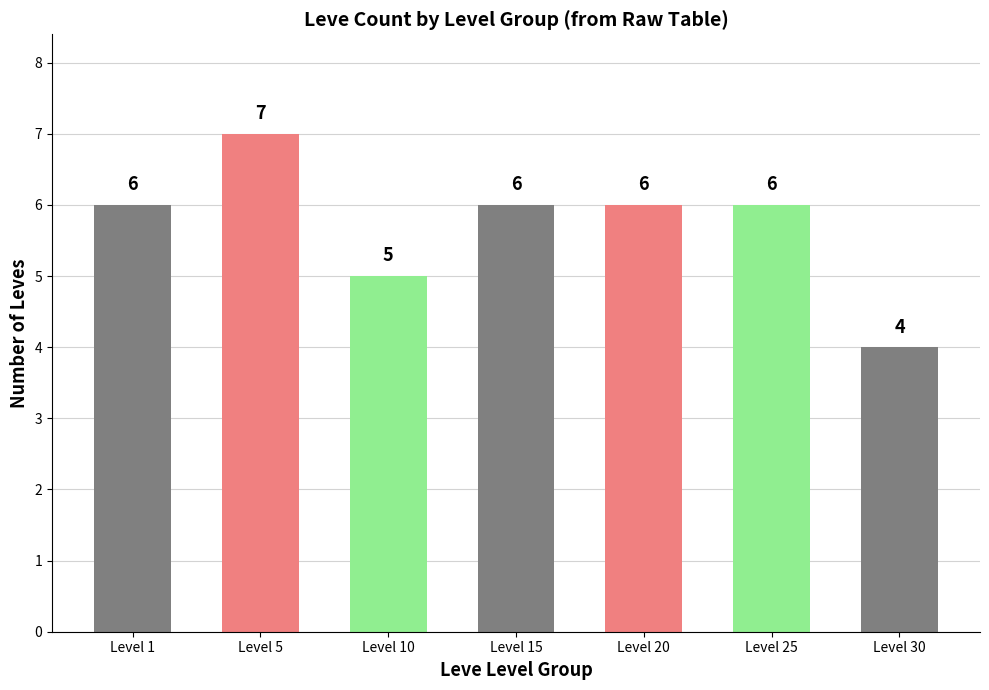

What is the value of the 7th bar from the left?

4